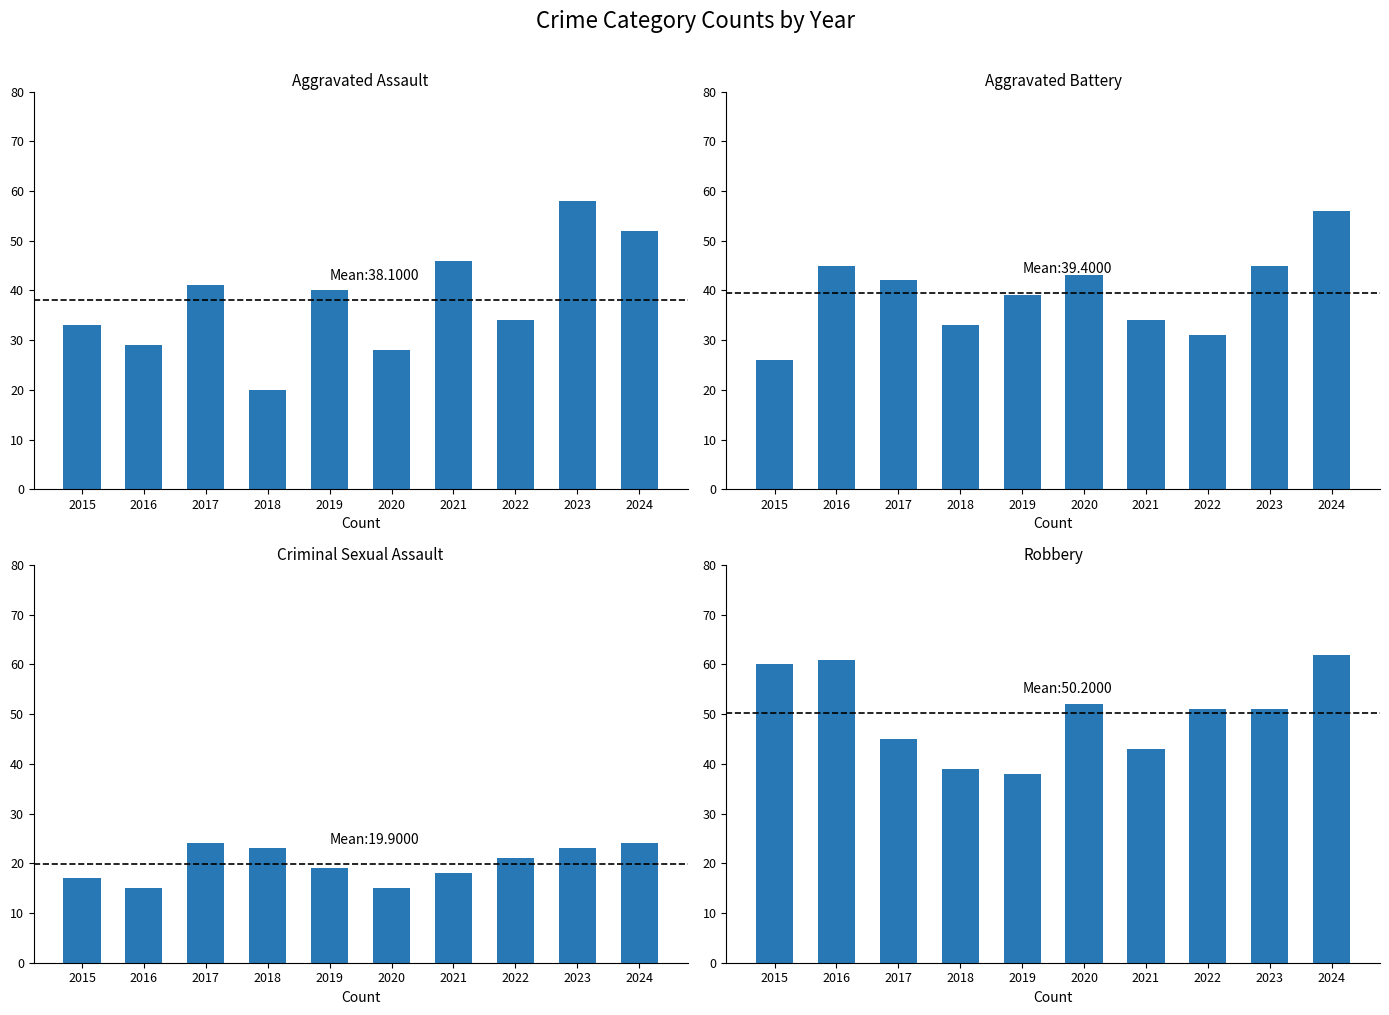

Which category has the lowest value across all series?

2016